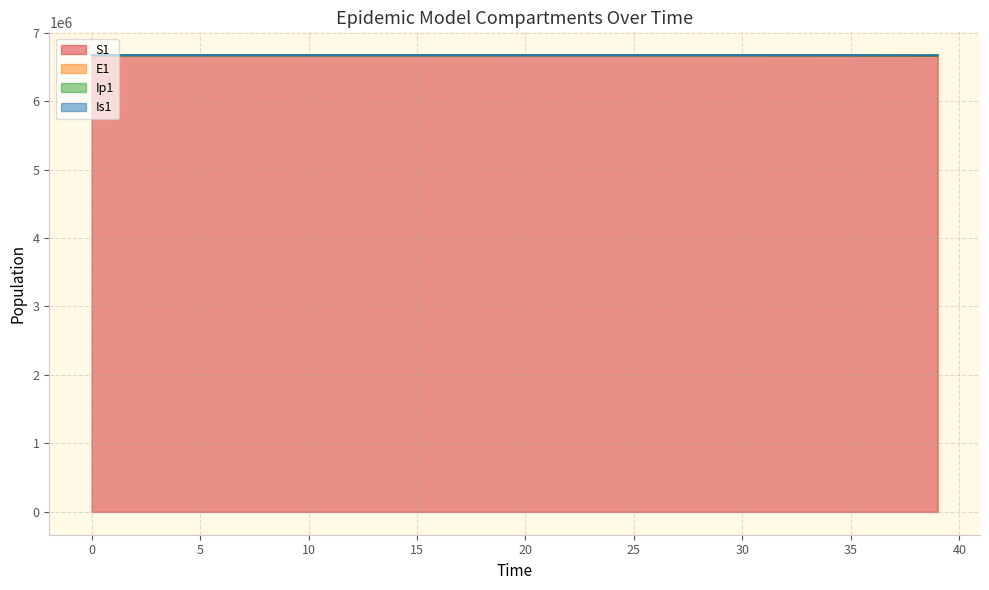

True or false: Ip1 and S1 intersect in this chart.

False